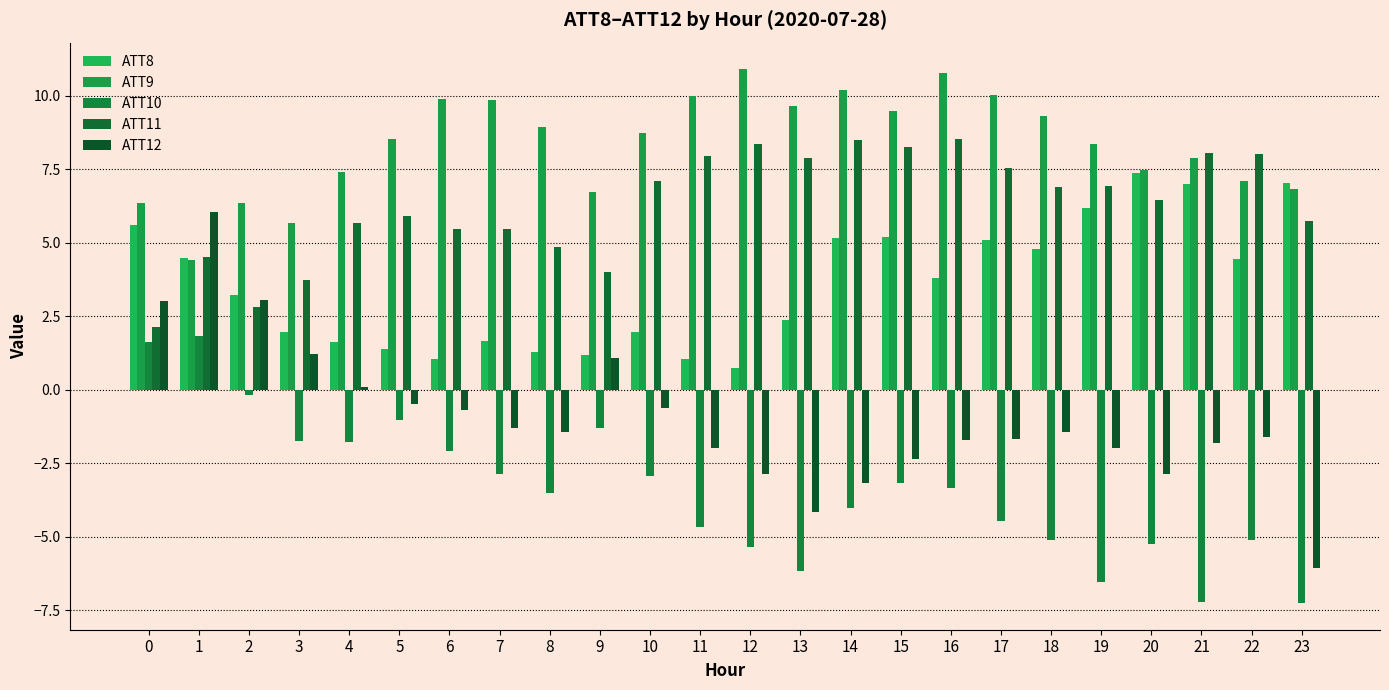

Does the chart contain any negative values?

Yes